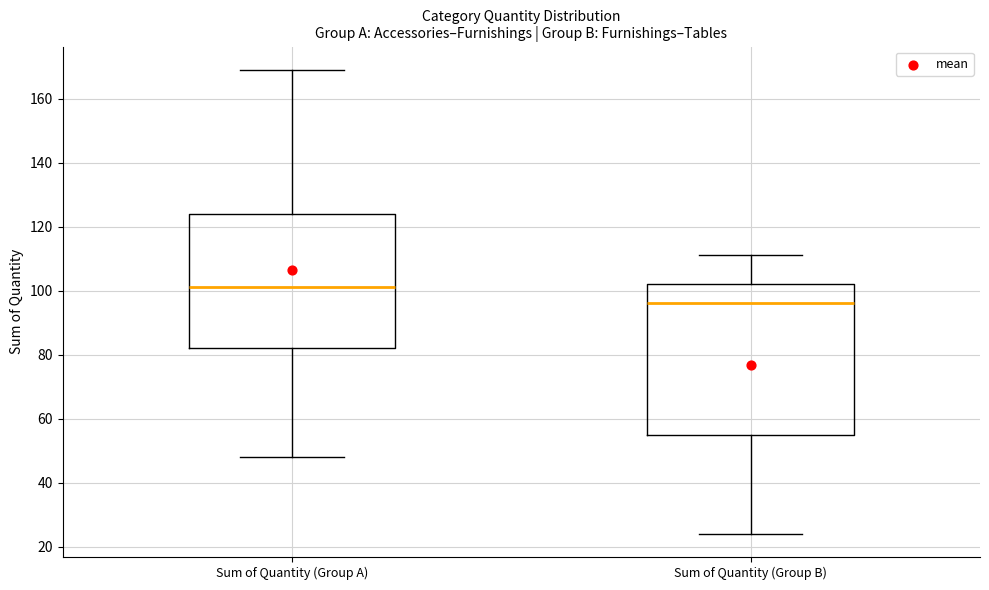

Which box has the highest median line?

Sum of Quantity (Group A)